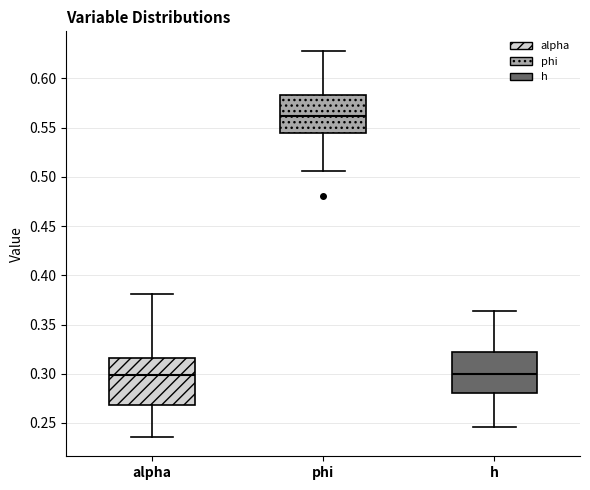

Reading left to right, transcribe this box plot: for each box, give where its median line is, the range the box spans, and where its two whiskers end, as read against the y-axis. The values are not printed on the chart, so give them approximately, as read against the axis.

alpha: median 0.300, box 0.270 to 0.315, whiskers 0.235 to 0.380
phi: median 0.560, box 0.545 to 0.585, whiskers 0.505 to 0.630
h: median 0.300, box 0.280 to 0.320, whiskers 0.245 to 0.365